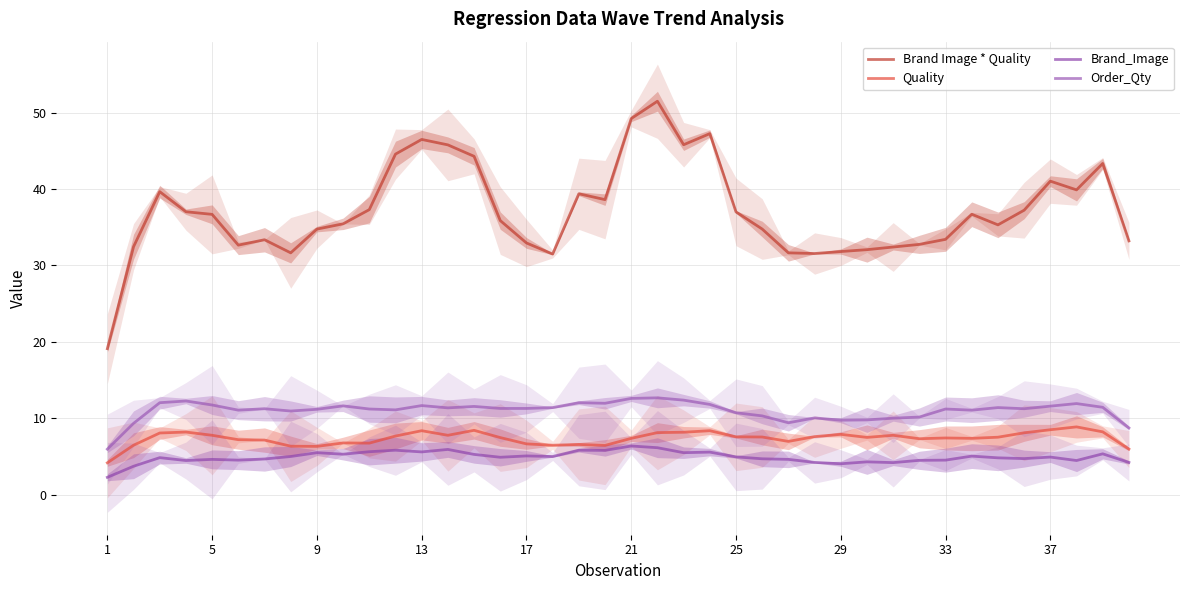

What is the spread (max minus min) of values at 14?

39.0